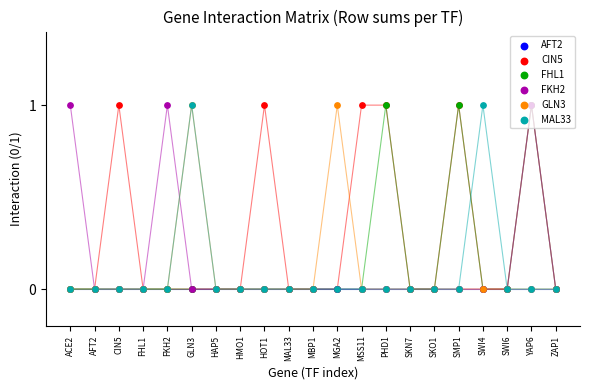

Which series has the largest Y range (max minus min)?

CIN5